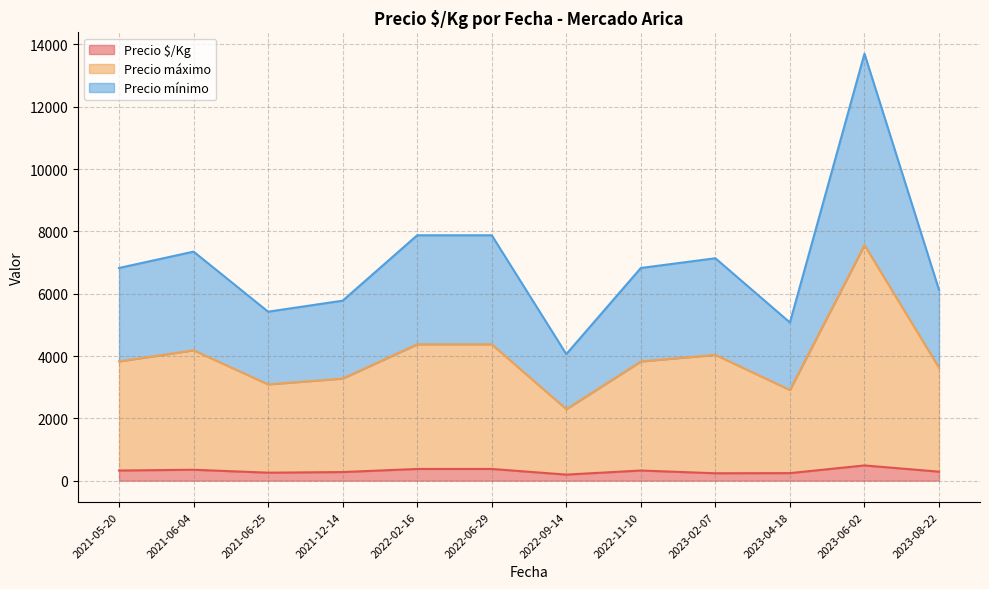

At which category is the sum across all series the highest?

2023-06-02